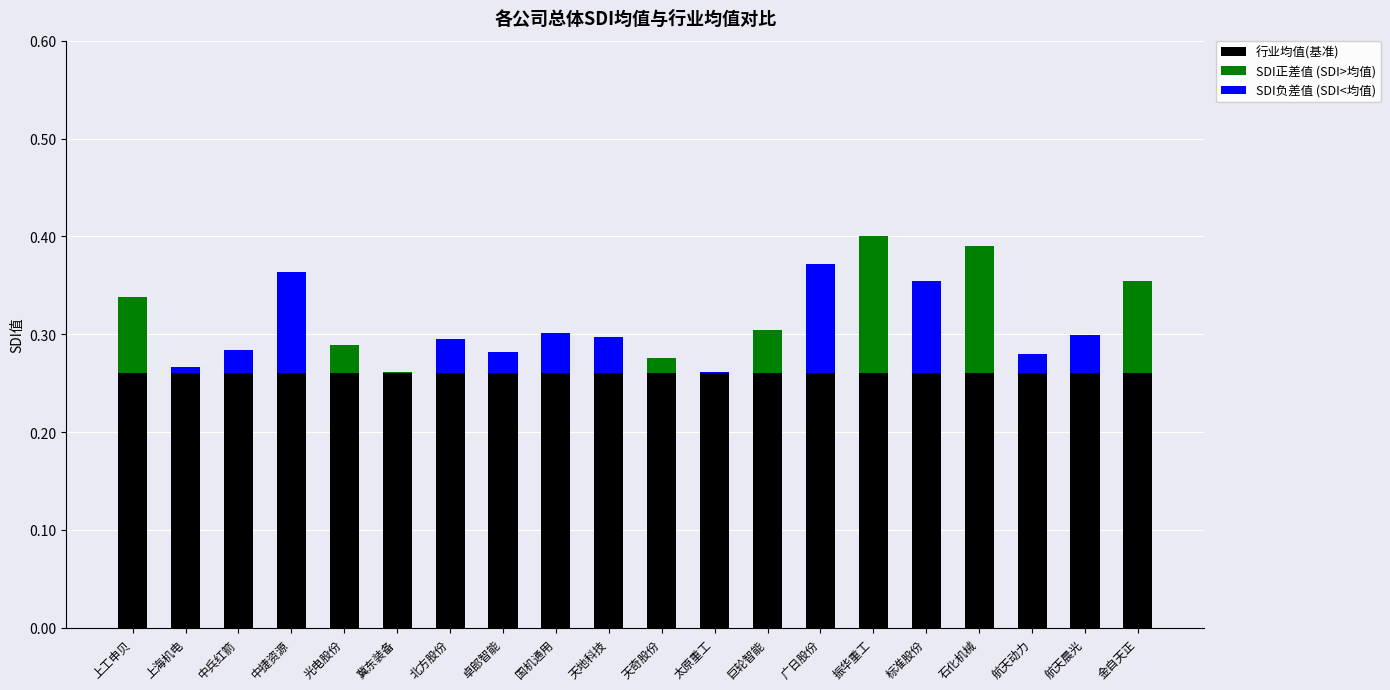

True or false: 行业均值(基准) has a value of 0.4 at 国机通用.

False